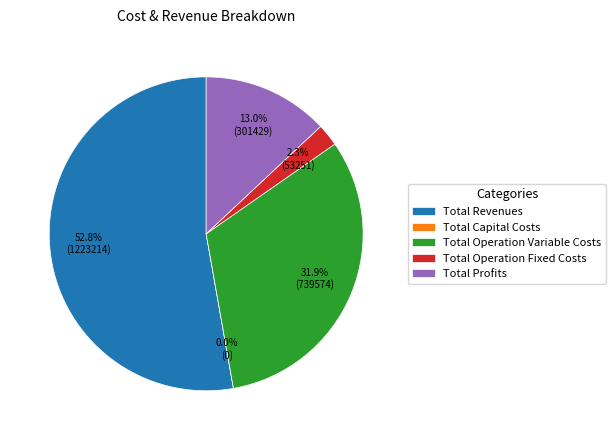

How many slices are in this pie chart?

5